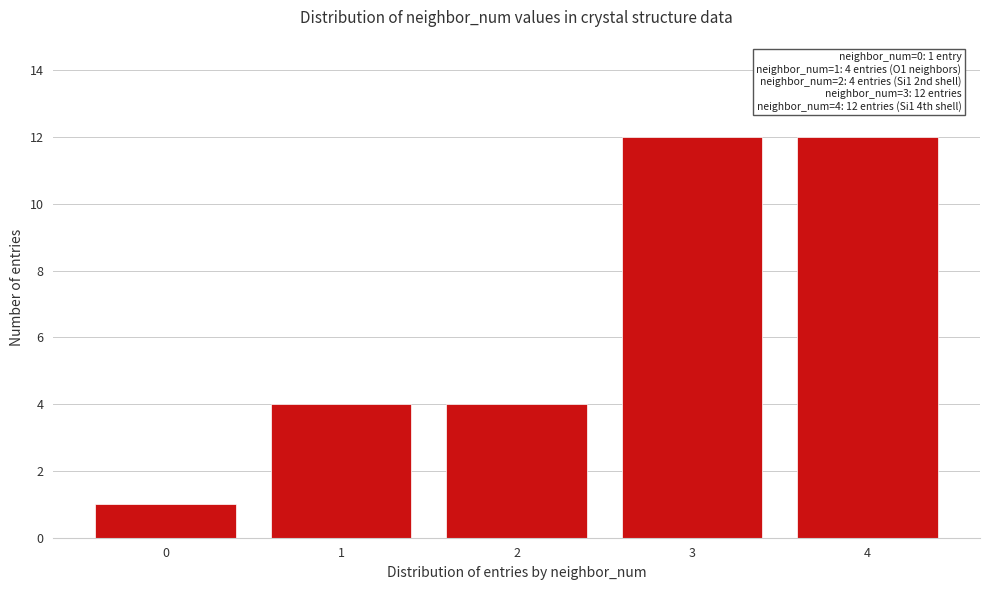

Reading left to right, transcribe all the data shown in this chart.

1	4	4	12	12